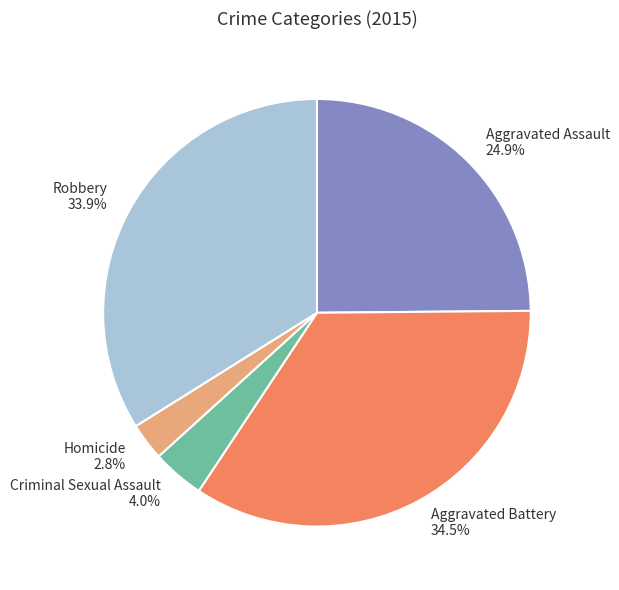

To the nearest percent, what percentage of the pie is Criminal Sexual Assault?

4%